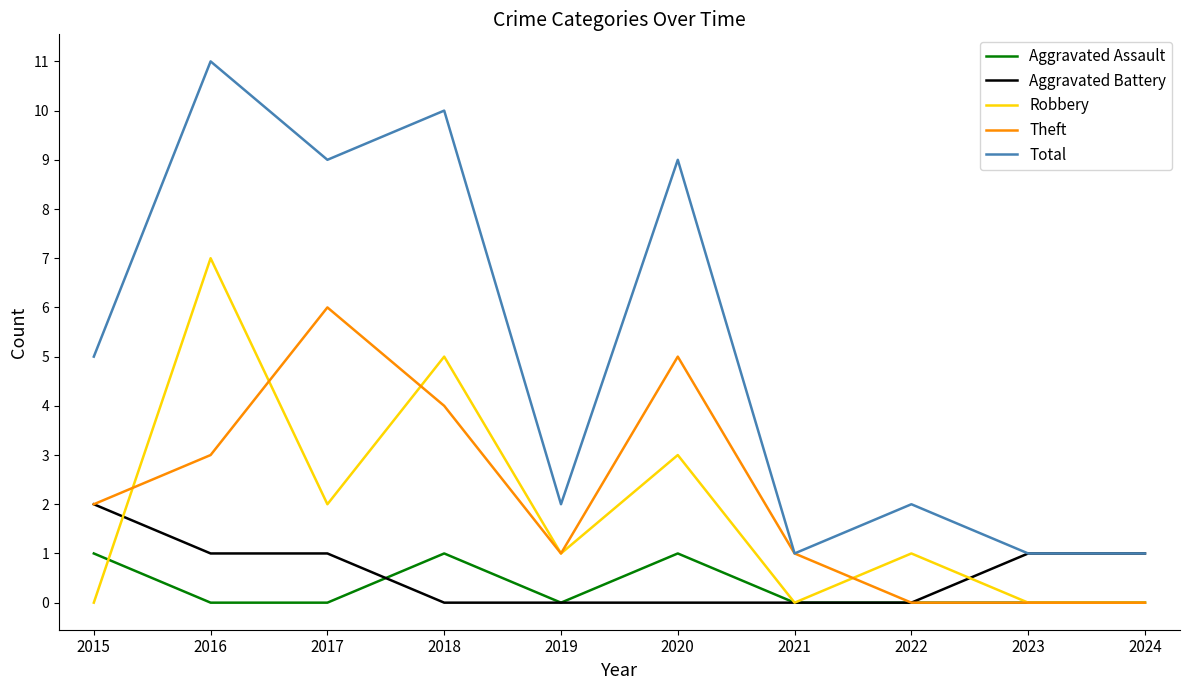

Count the number of categories in the chart.

10